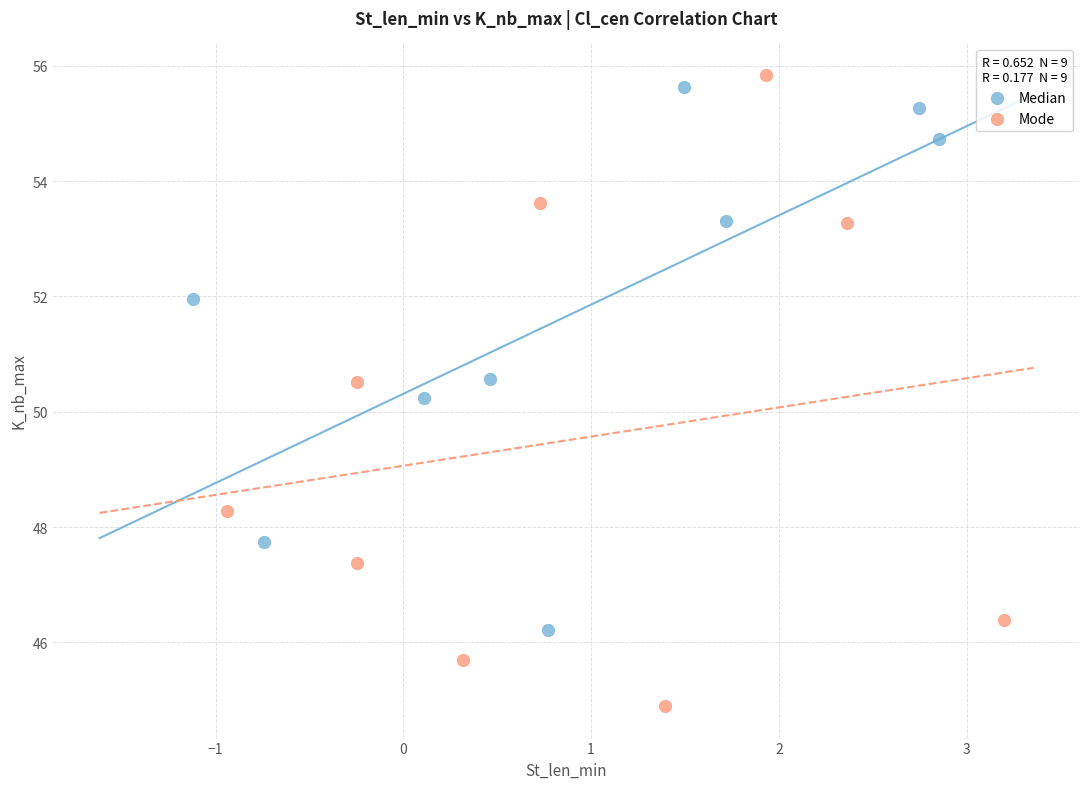

Which series contains the lowest Y value?

Mode